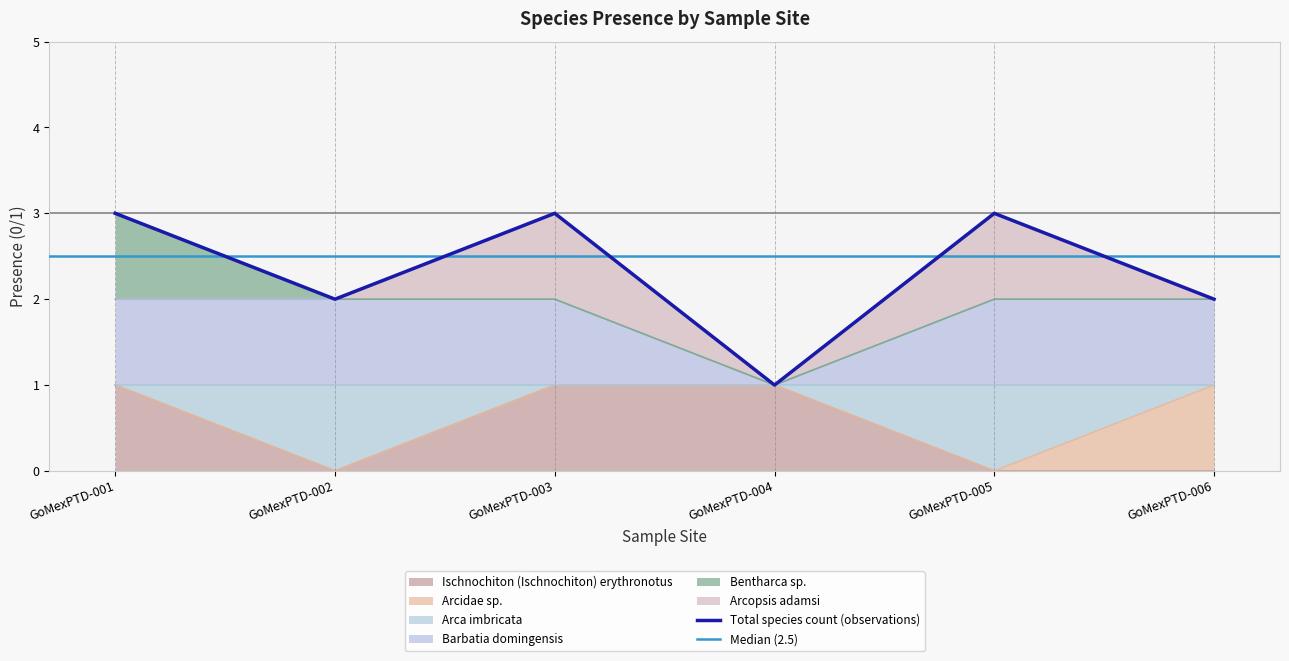

True or false: Ischnochiton (Ischnochiton) erythronotus has a value of 0 at GoMexPTD-006.

True